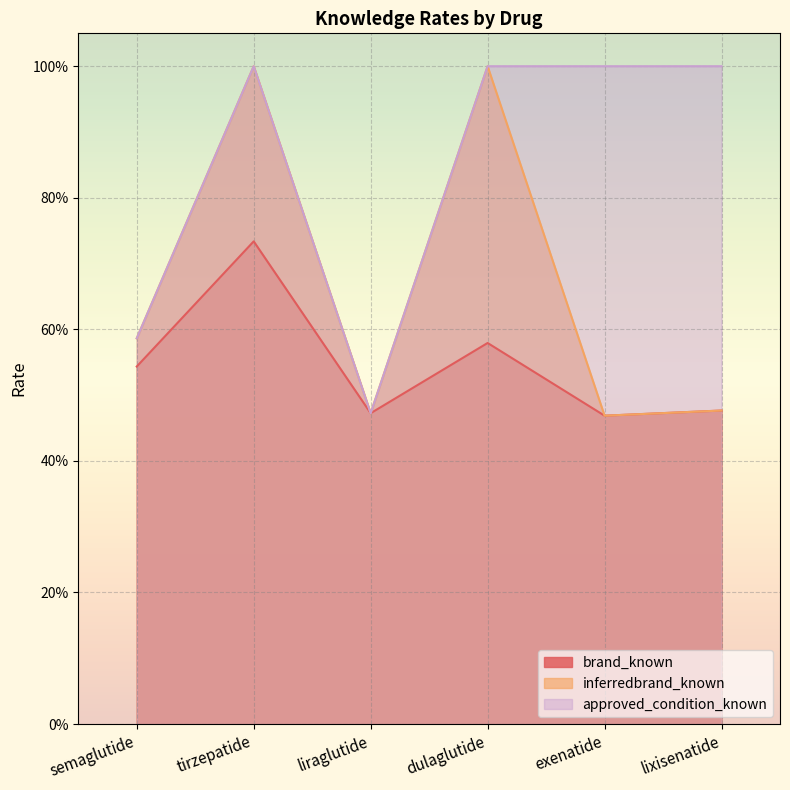

How many data points in approved_condition_known are less than 1?

2